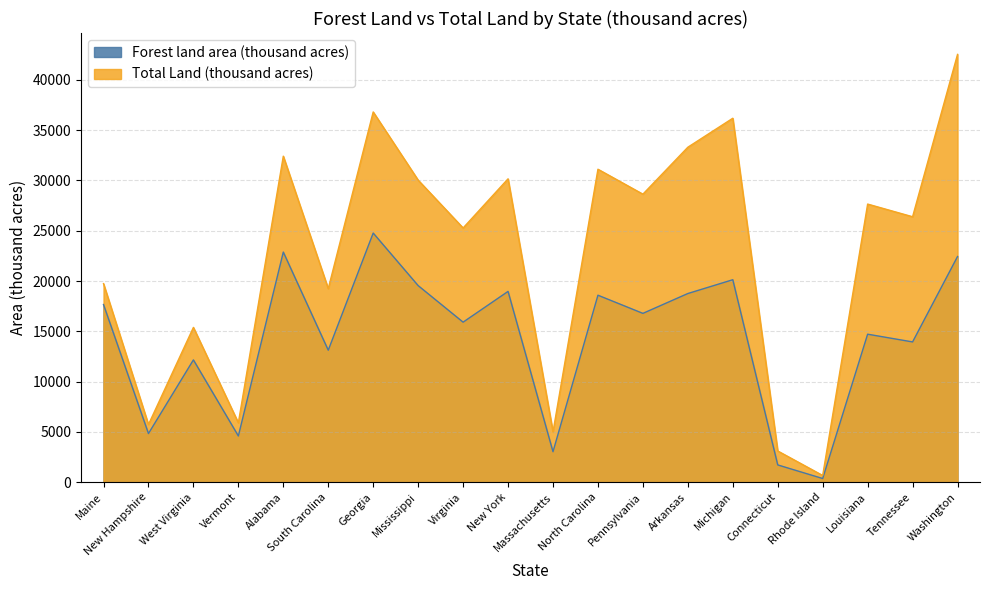

In Total Land (thousand acres), how many points are higher than both neighbors (excluding endpoints)?

7